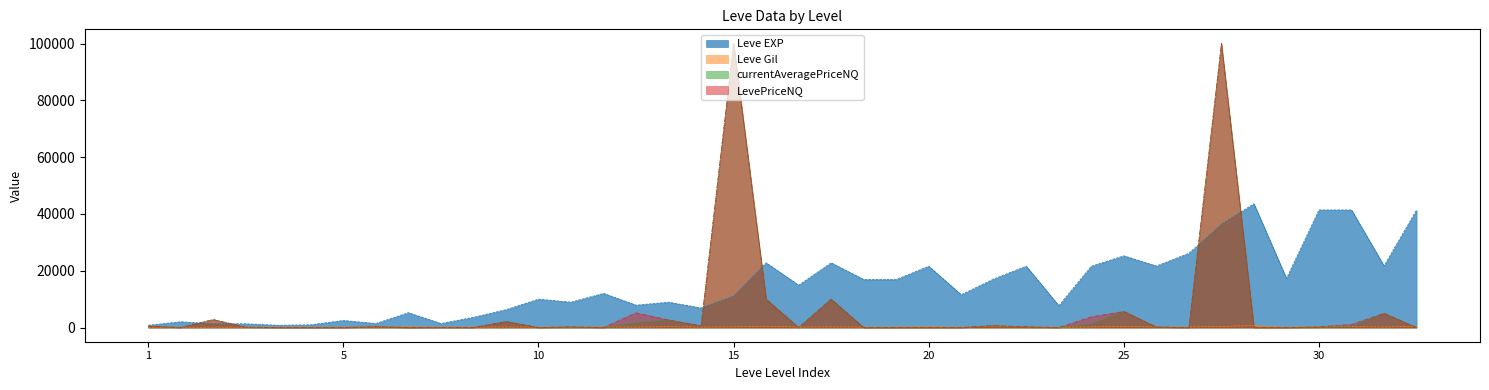

What are all the series names shown in the legend?

Leve EXP, Leve Gil, currentAveragePriceNQ, LevePriceNQ